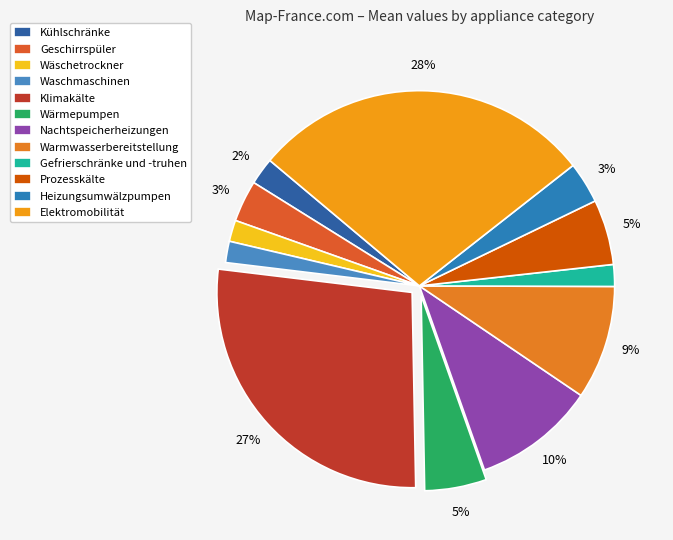

Approximately how many times larger is the value at Elektromobilität compared to Prozesskälte?

5.2